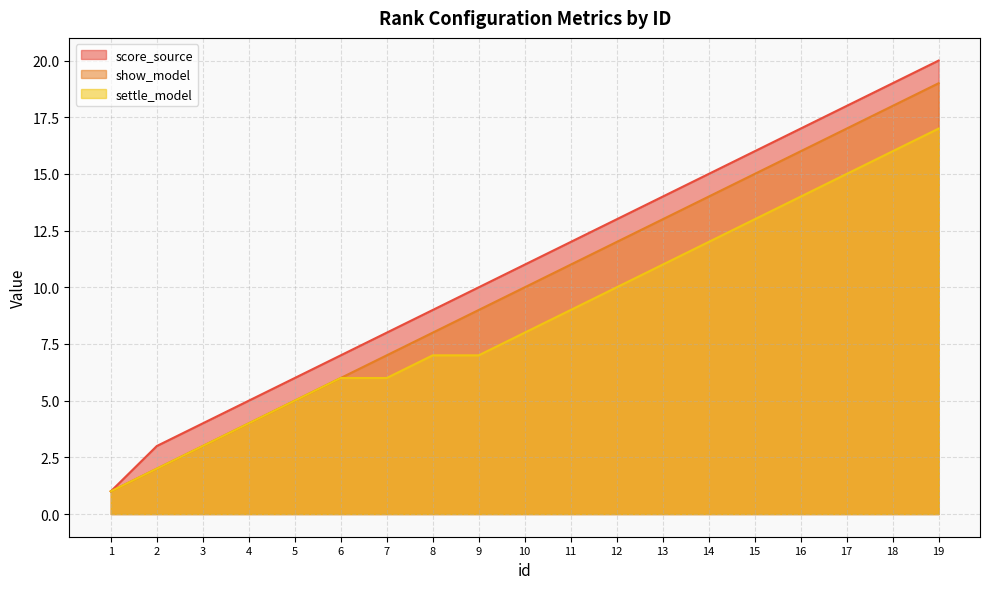

True or false: show_model has more than 0 points higher than both neighbors.

False